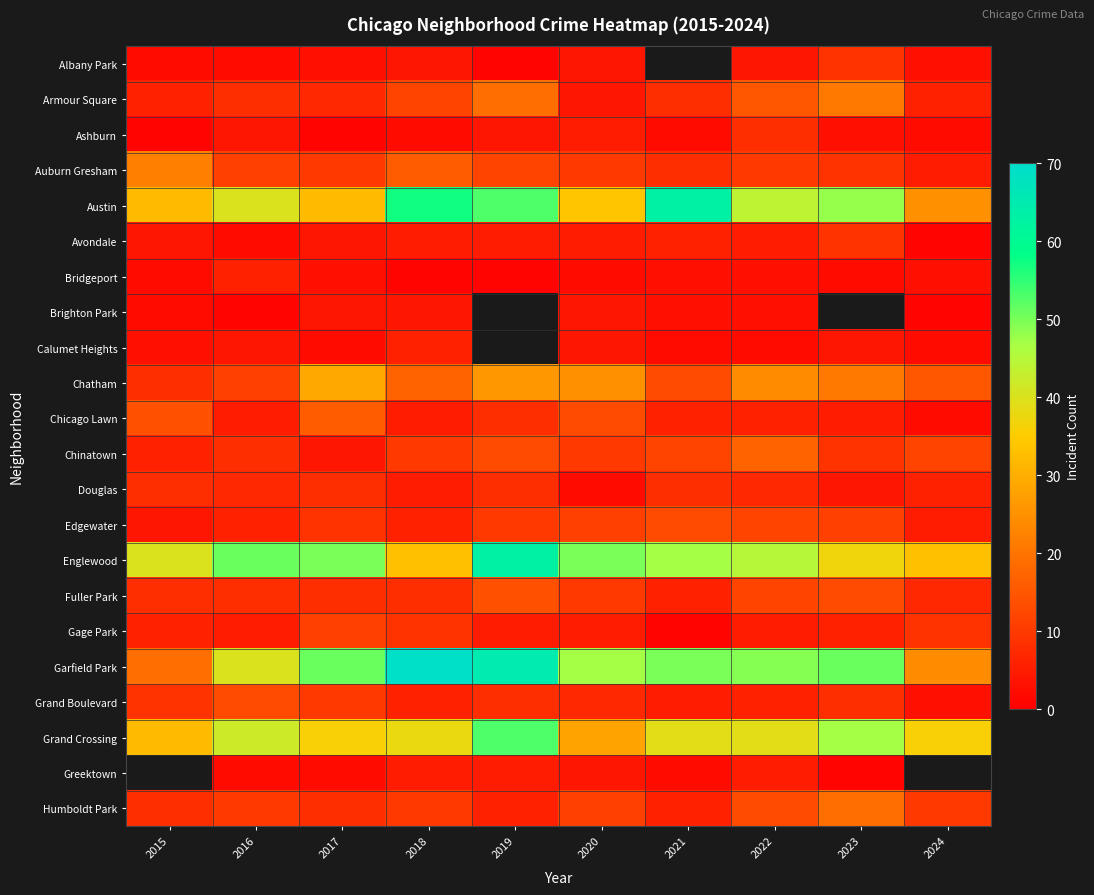

What is the difference between the highest and lowest values at 2023?

50.0